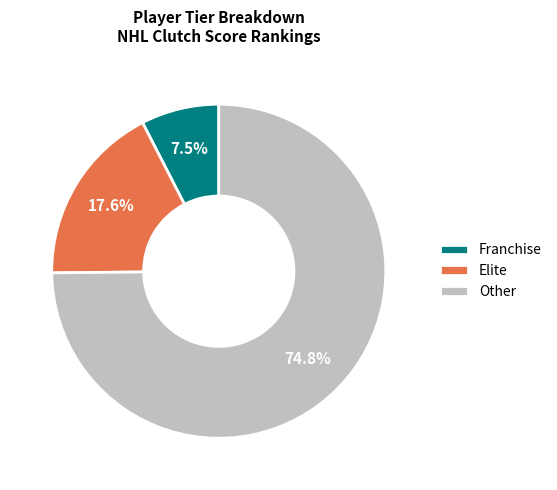

Count the number of slices in the pie.

3